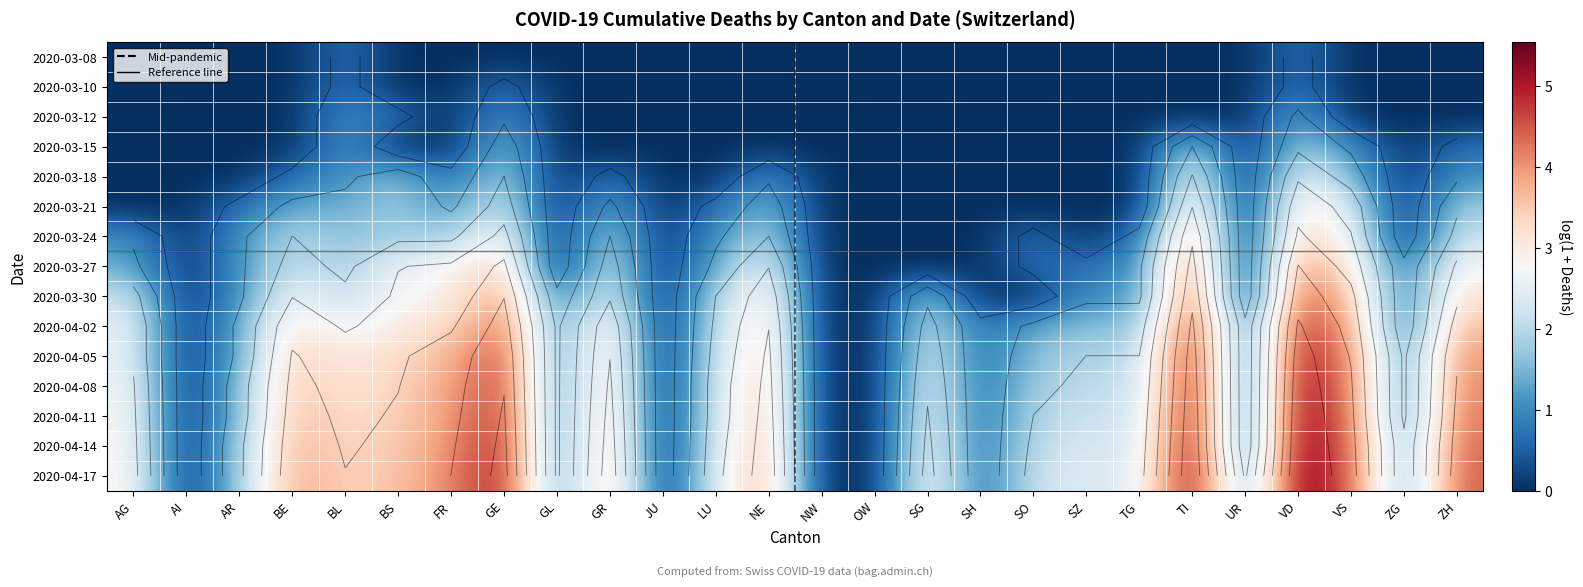

Is the value of 2020-04-11 at ZG greater than the value of 2020-03-15 at FR?

Yes